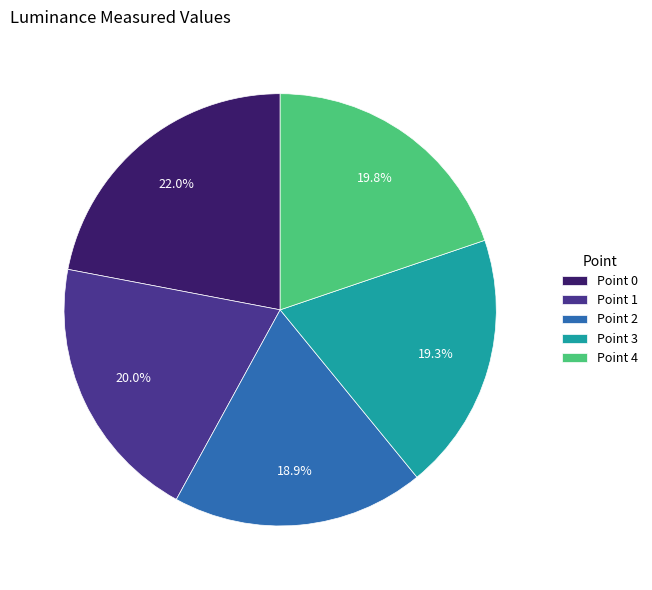

Combined, do Point 0 and Point 4 account for over 50%?

No